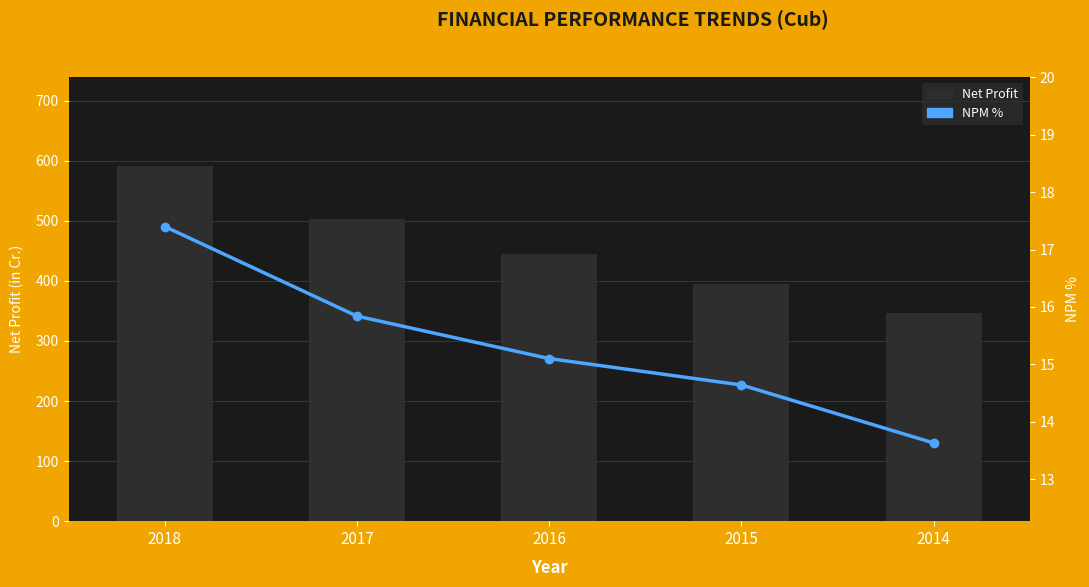

What is the spread (max minus min) of values at 2015?

380.4